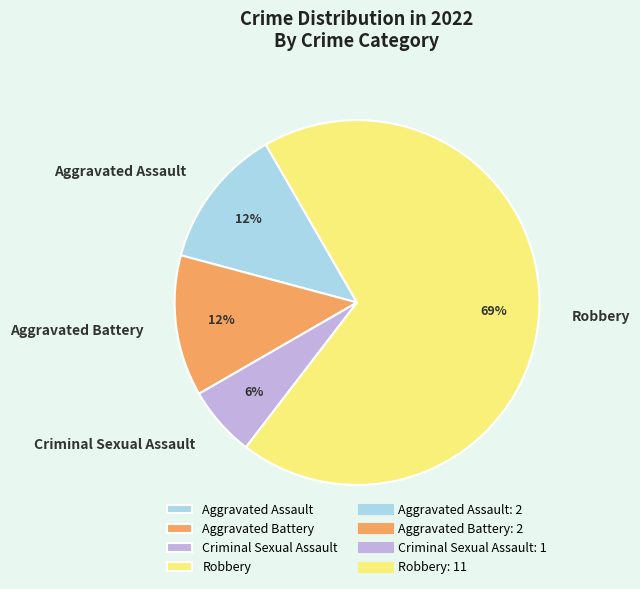

How many slices are in this pie chart?

4